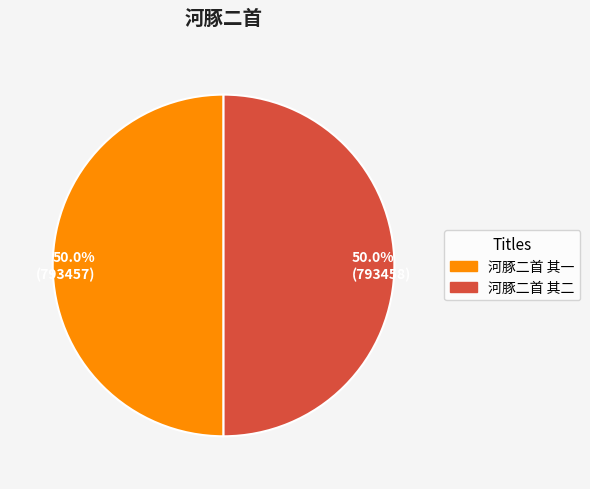

How many segments does this pie chart have?

2